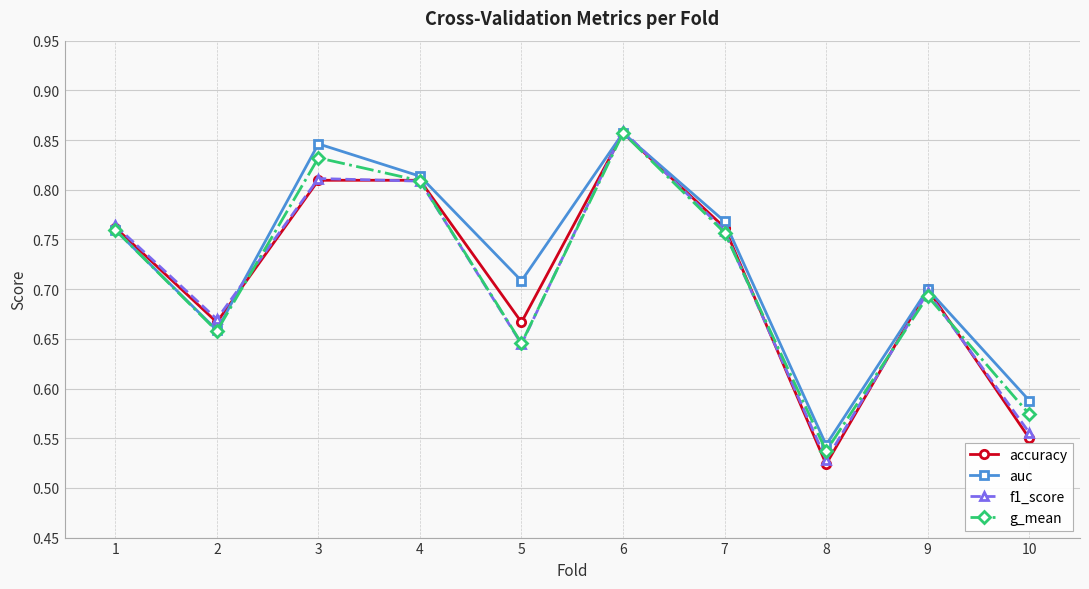

Which category has the lowest value across all series?

8